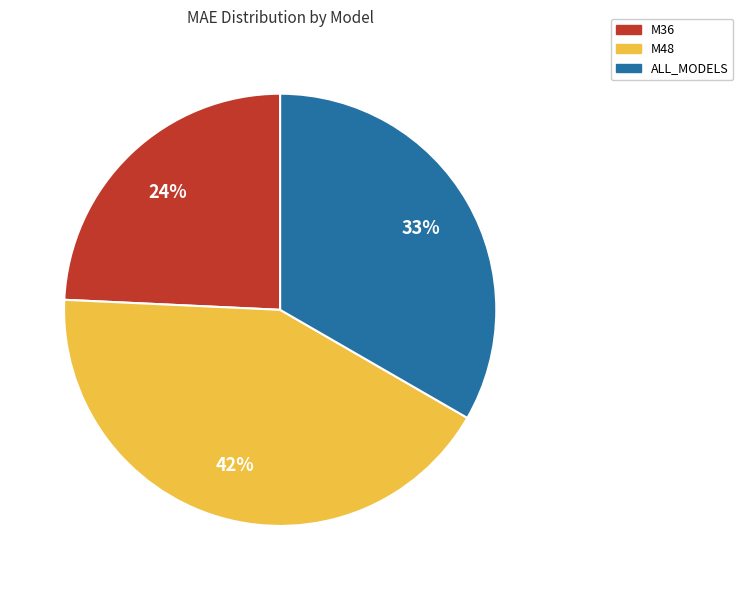

Which has a higher value, ALL_MODELS or M48?

M48